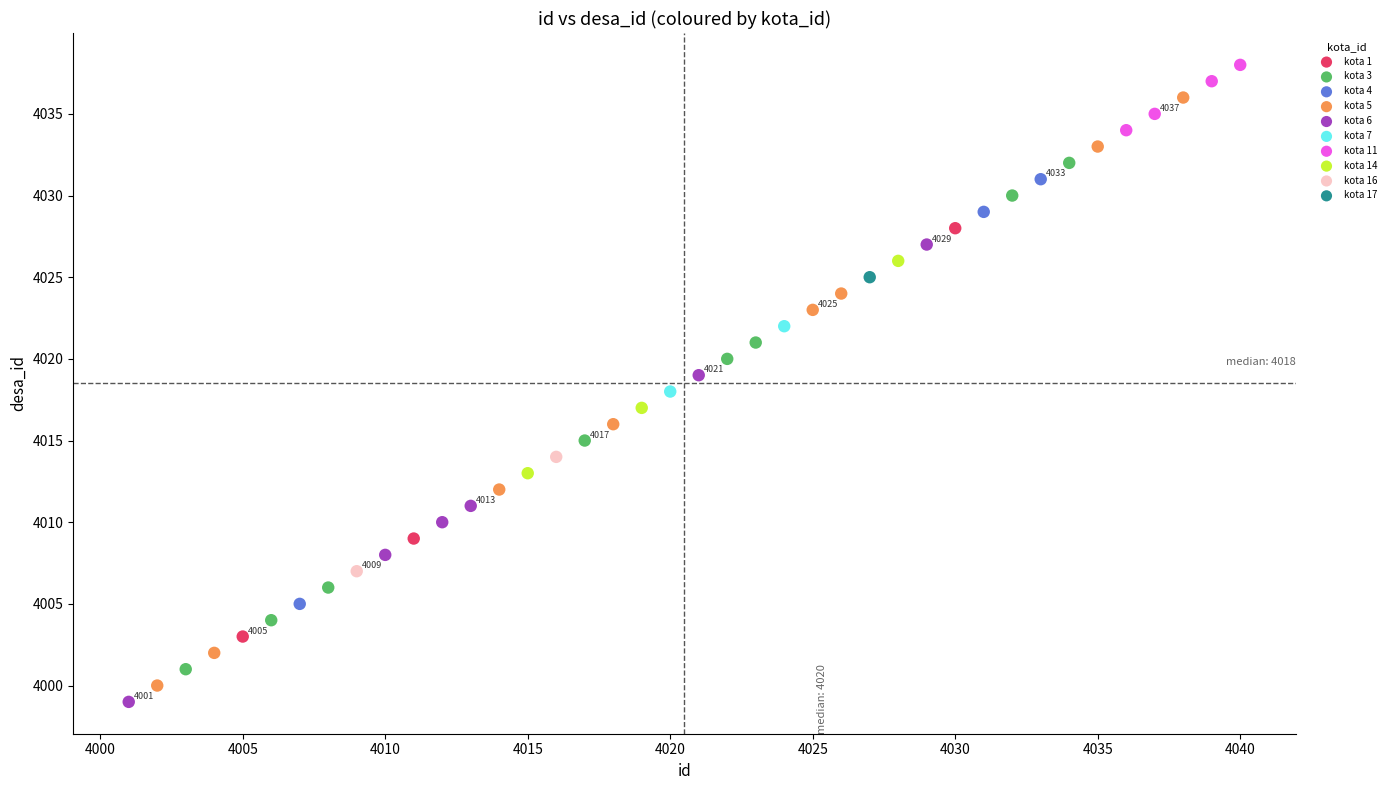

Which series contains the lowest Y value?

kota 6